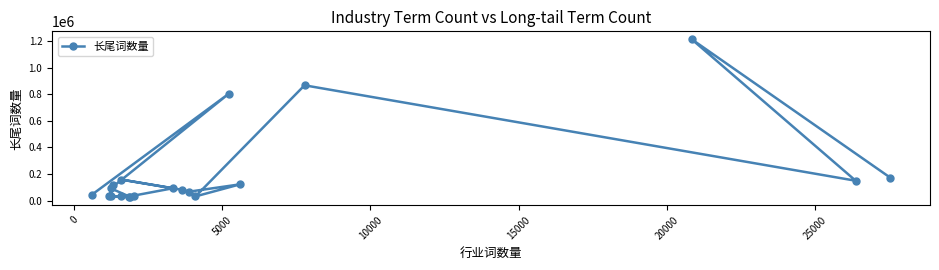

What is the average value?

210836